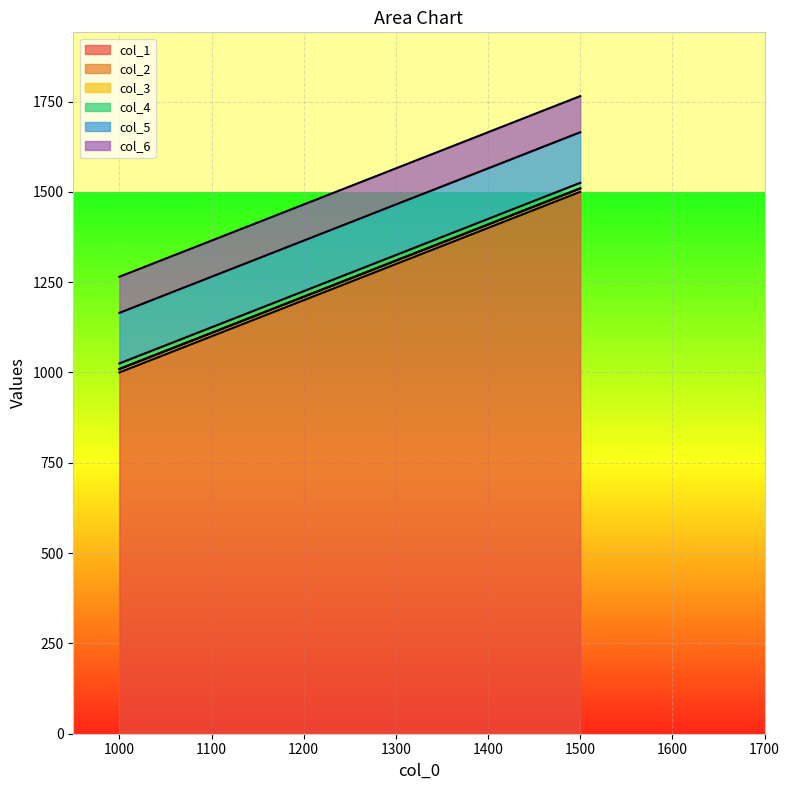

Rank the series at 1000 from highest to lowest value.

col_1, col_5, col_6, col_4, col_2, col_3